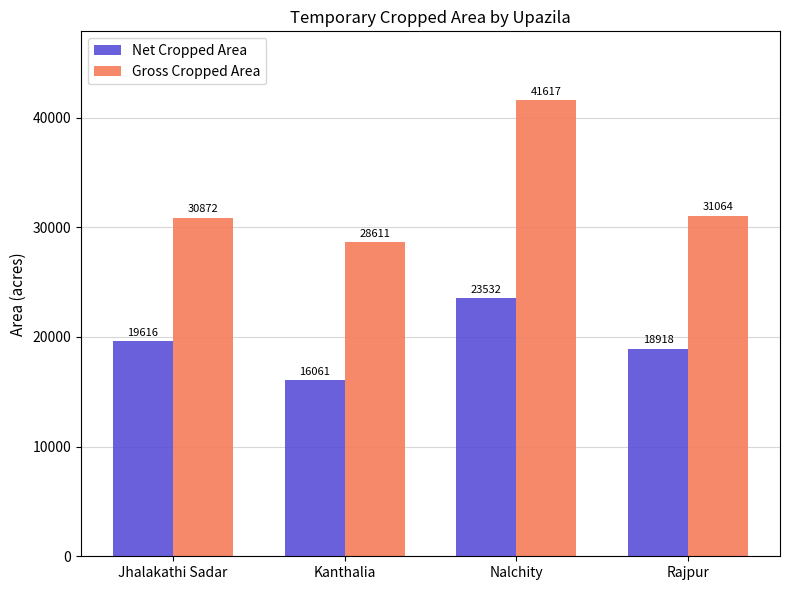

What are all the series names shown in the legend?

Net Cropped Area, Gross Cropped Area